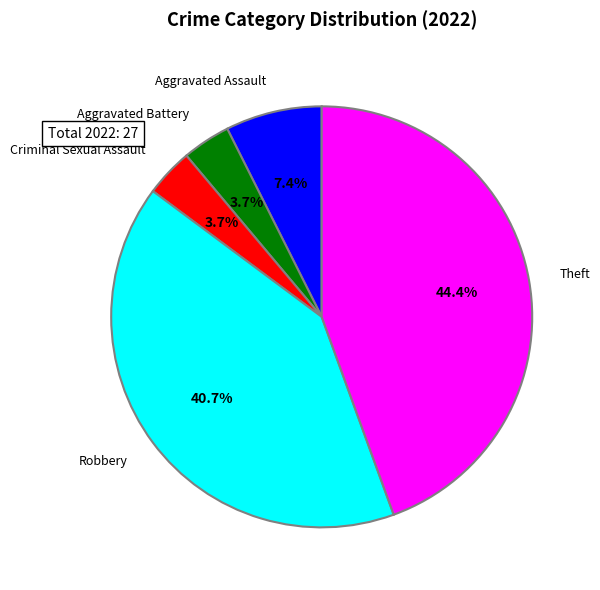

Is there a majority slice in this chart?

No